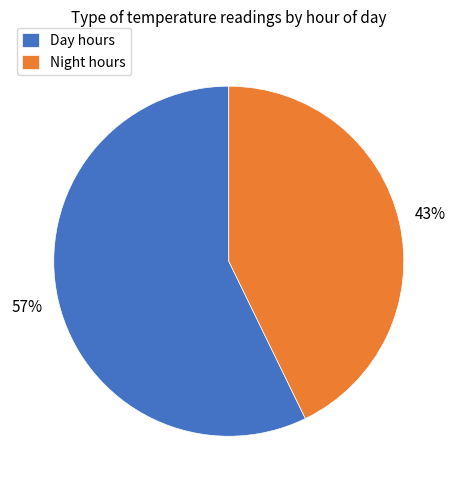

To the nearest percent, what is the difference between the largest and smallest slice percentages?

14%